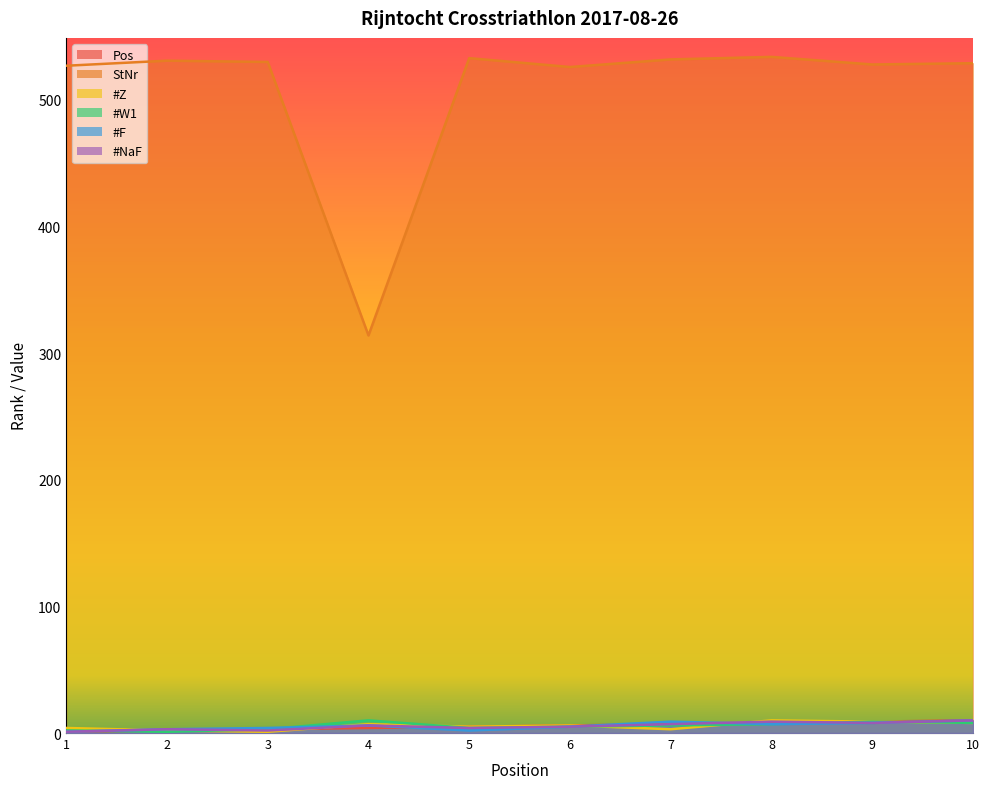

How many times do #Z and #F cross each other?

5